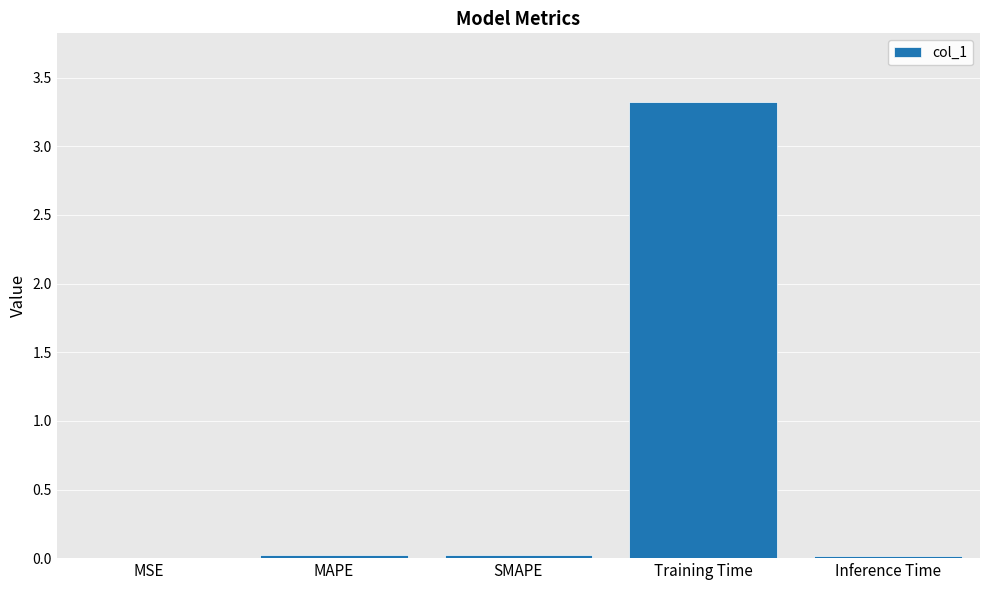

Are the bars horizontal?

No